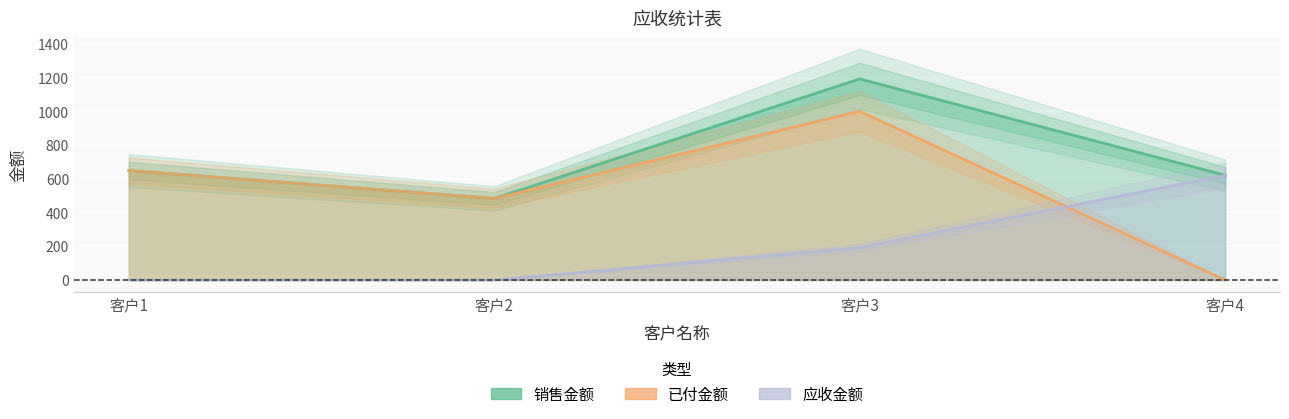

The value of 应收金额 at 客户1 is 0. True or false?

True